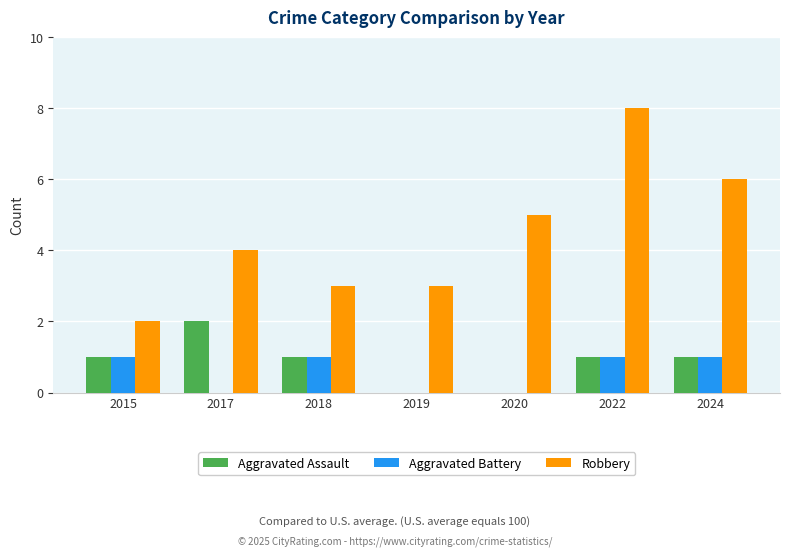

Reading left to right, what are all the values shown in this chart?

Aggravated Assault: 2015=1	2017=2	2018=1	2019=0	2020=0	2022=1	2024=1
Aggravated Battery: 2015=1	2017=0	2018=1	2019=0	2020=0	2022=1	2024=1
Robbery: 2015=2	2017=4	2018=3	2019=3	2020=5	2022=8	2024=6